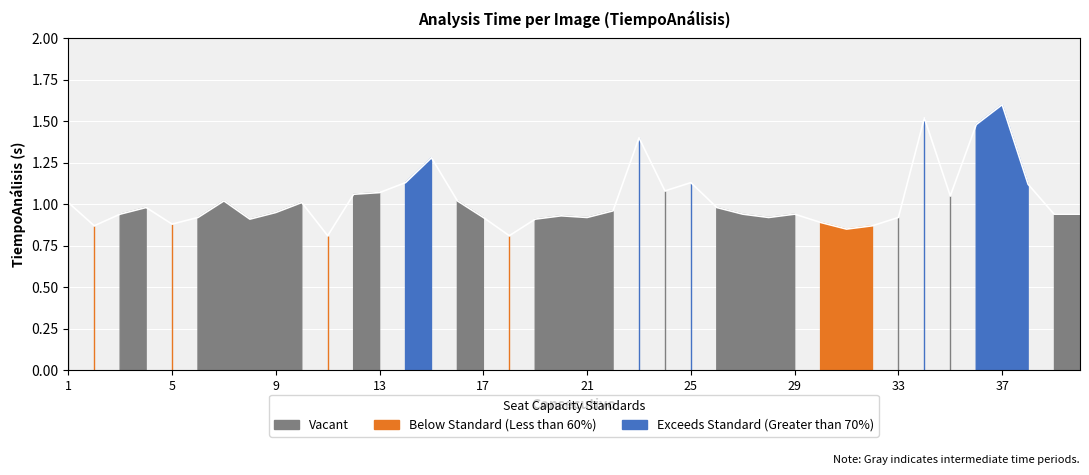

Reading left to right, transcribe all the data shown in this chart.

1=1.0	2=0.9	3=0.9	4=1.0	5=0.9	6=0.9	7=1.0	8=0.9	9=0.9	10=1.0	11=0.8	12=1.1	13=1.1	14=1.1	15=1.3	16=1.0	17=0.9	18=0.8	19=0.9	20=0.9	21=0.9	22=1.0	23=1.4	24=1.1	25=1.1	26=1.0	27=0.9	28=0.9	29=0.9	30=0.9	31=0.8	32=0.9	33=0.9	34=1.5	35=1.1	36=1.5	37=1.6	38=1.1	39=0.9	40=0.9